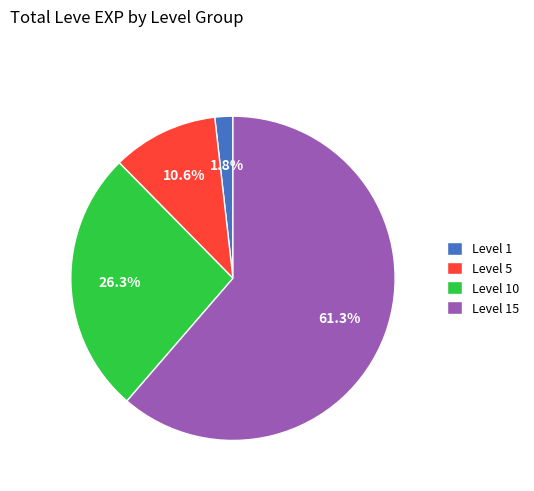

What is the ratio of the value at Level 10 to the value at Level 15?

0.4